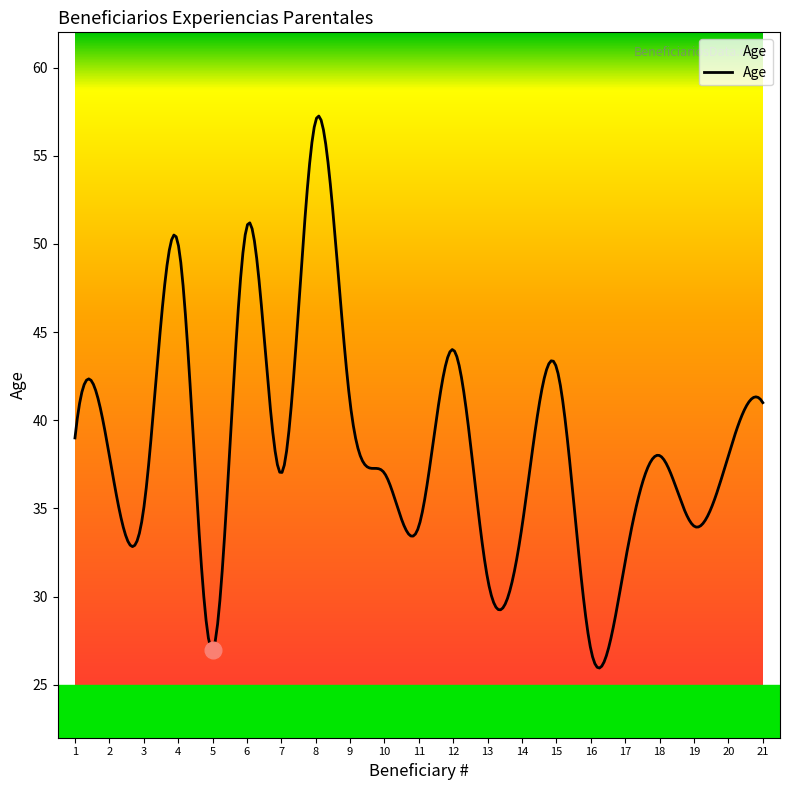

Count the number of data series in this chart.

1